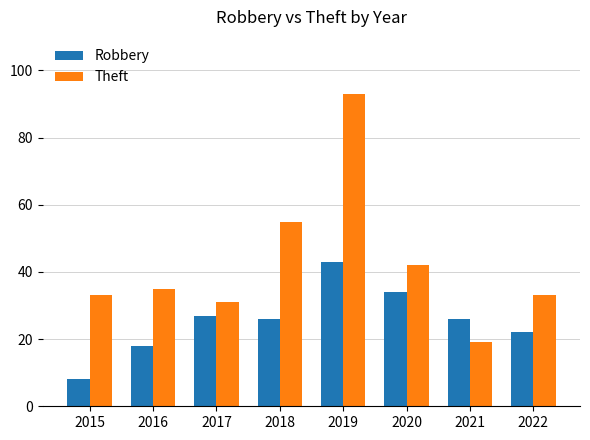

Does the chart contain any negative values?

No